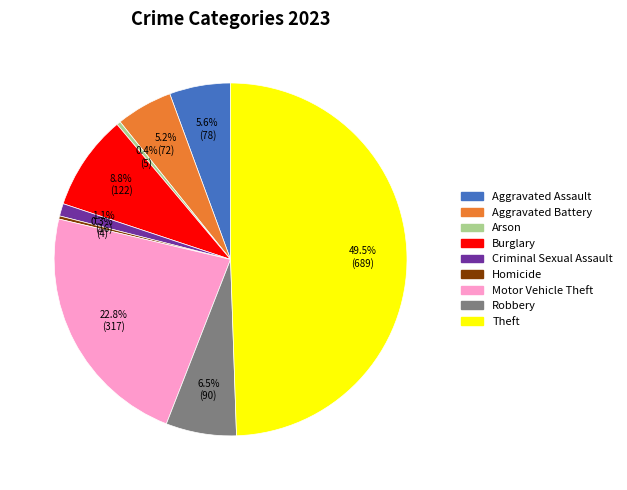

Approximately how many times larger is the value at Theft compared to Burglary?

5.6